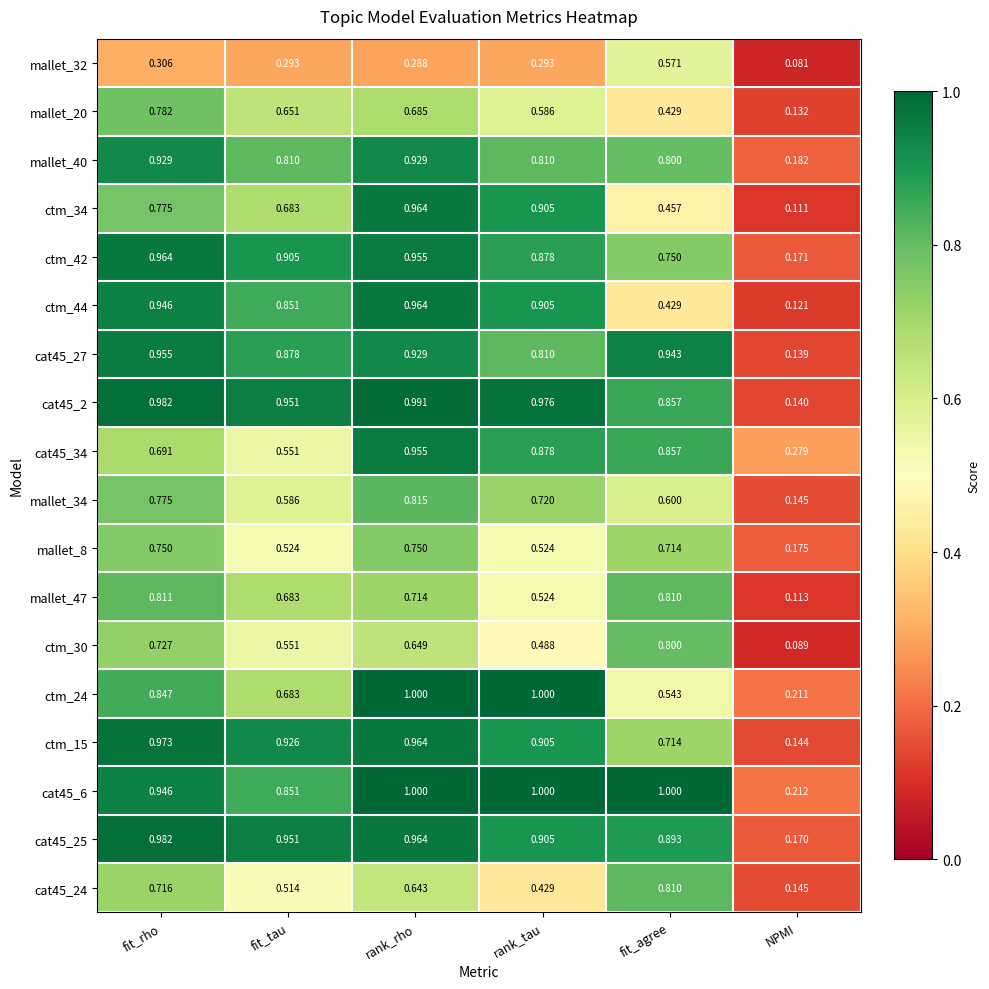

Which category has the lowest value across all series?

NPMI